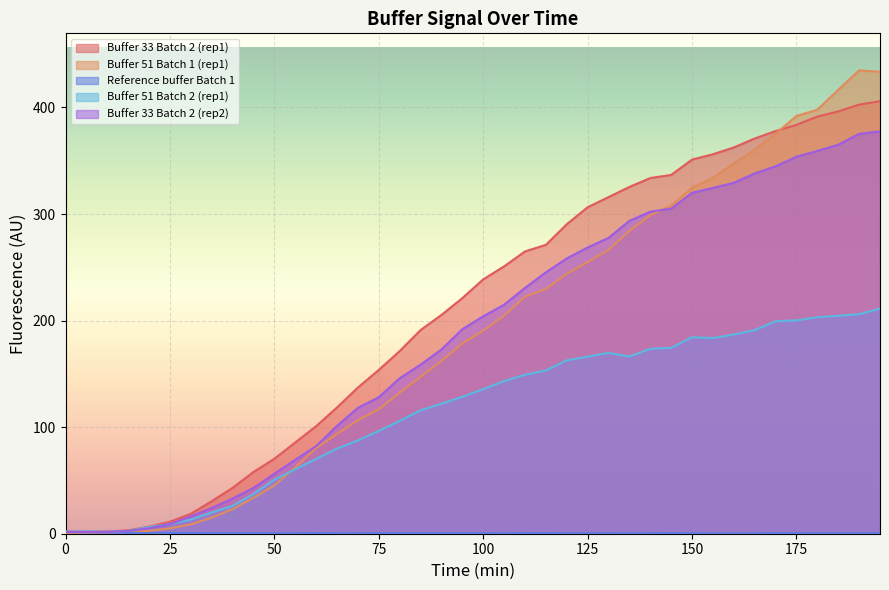

Reading right to left, what are all the values shown in this chart?

Buffer 33 Batch 2 (rep1): 405.9	402.7	396.3	391.5	383.7	377.9	370.9	362.5	356.1	351.1	336.7	333.8	325.4	315.9	306.4	290.4	271.1	264.9	250.9	238.7	221.1	205.3	191.1	171.4	153.7	137.2	118.5	100.9	85.6	70.3	57.9	43.1	30.6	18.7	11.2	6.7	3.1	2.2	2.0	2.0
Buffer 51 Batch 1 (rep1): 433.6	434.8	416.6	397.9	392.0	375.4	360.5	347.6	333.9	324.7	308.1	298.8	284.2	266.4	254.9	243.9	229.7	222.5	204.8	190.6	178.6	162.1	147.3	132.4	116.9	106.6	93.7	80.4	62.2	45.3	33.7	23.1	15.2	8.7	5.0	2.7	1.3	0.5	0.6	0.6
Reference buffer Batch 1: 0.4	0.4	0.4	0.4	0.4	0.5	0.3	0.3	0.2	0.4	0.5	0.3	0.3	0.4	0.3	0.3	0.5	0.5	0.3	0.4	0.4	0.4	0.4	0.4	0.4	0.3	0.3	0.5	0.3	0.4	0.4	0.4	0.5	0.6	0.6	0.6	0.8	1.0	1.3	1.5
Buffer 51 Batch 2 (rep1): 211.2	206.0	204.5	203.2	200.2	199.4	191.1	186.9	183.6	184.4	174.4	173.5	166.3	169.7	166.2	162.7	153.2	149.2	143.2	135.7	128.5	122.0	115.8	105.9	96.5	87.6	79.9	70.2	60.5	50.8	37.2	26.1	19.9	13.3	9.1	6.3	2.6	1.9	2.1	2.0
Buffer 33 Batch 2 (rep2): 377.6	375.2	365.0	359.2	353.8	344.8	338.1	329.3	324.5	319.9	305.1	302.2	293.6	277.6	268.6	258.3	245.3	230.6	214.9	204.0	191.9	172.9	158.6	145.9	128.1	118.1	101.2	82.2	69.4	56.3	43.0	33.0	24.1	16.3	9.1	5.1	2.7	1.6	1.6	1.7